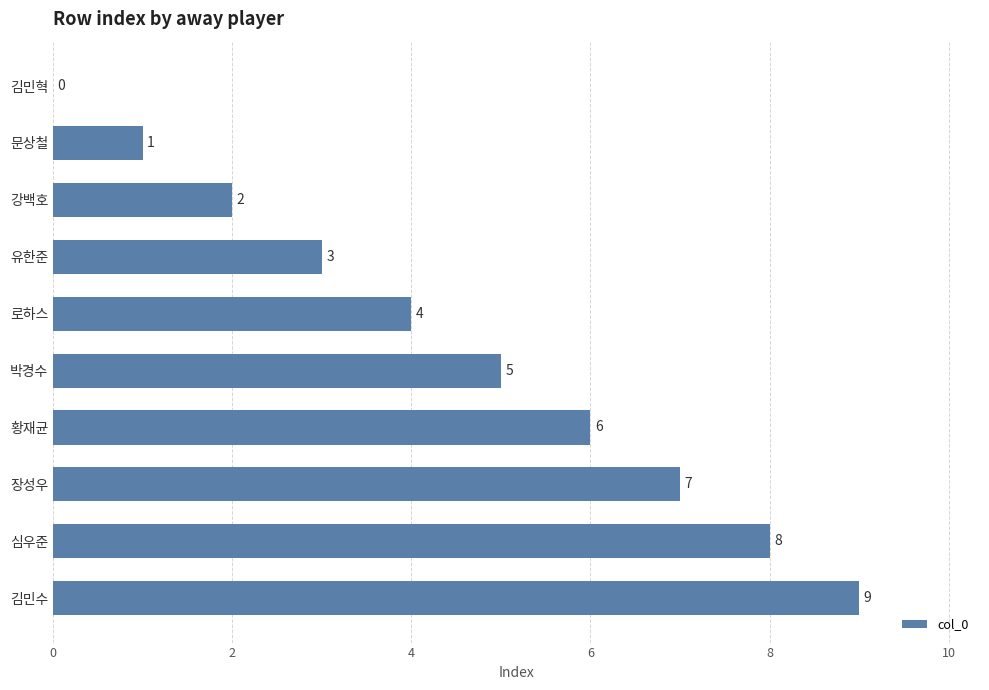

How many positive values are there?

9